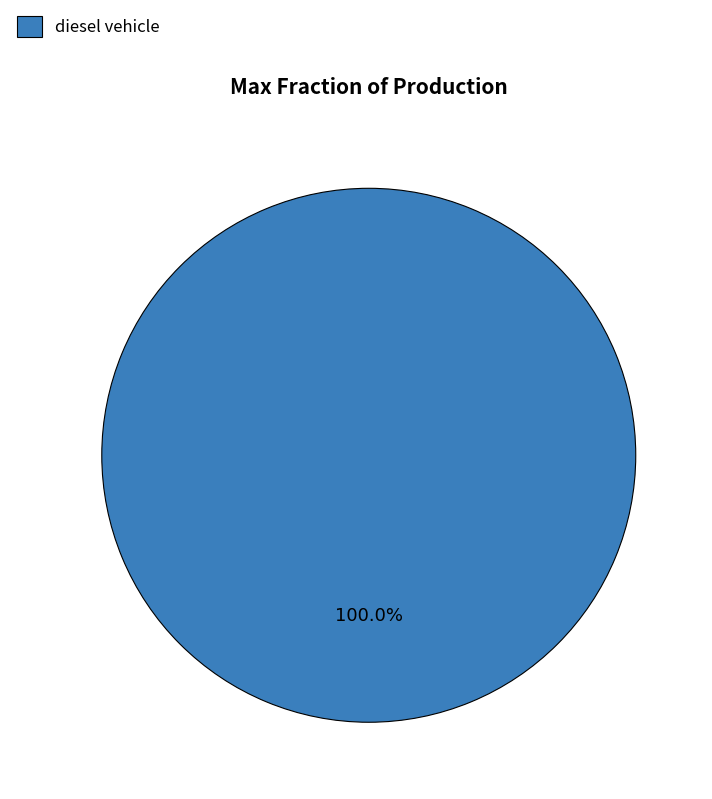

Is there any slice that represents more than half of the pie?

Yes